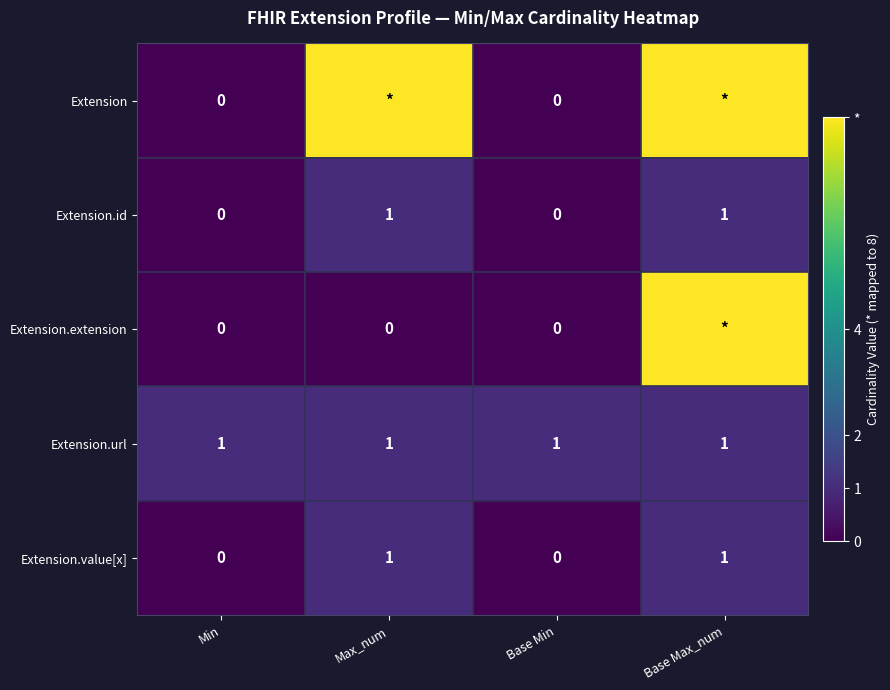

The value of Extension.value[x] at Min is 1. True or false?

False